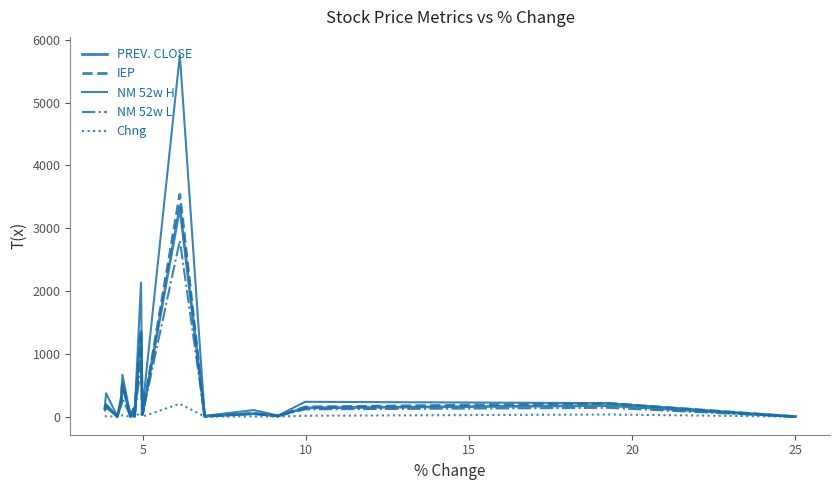

Does the chart have visible grid lines?

No